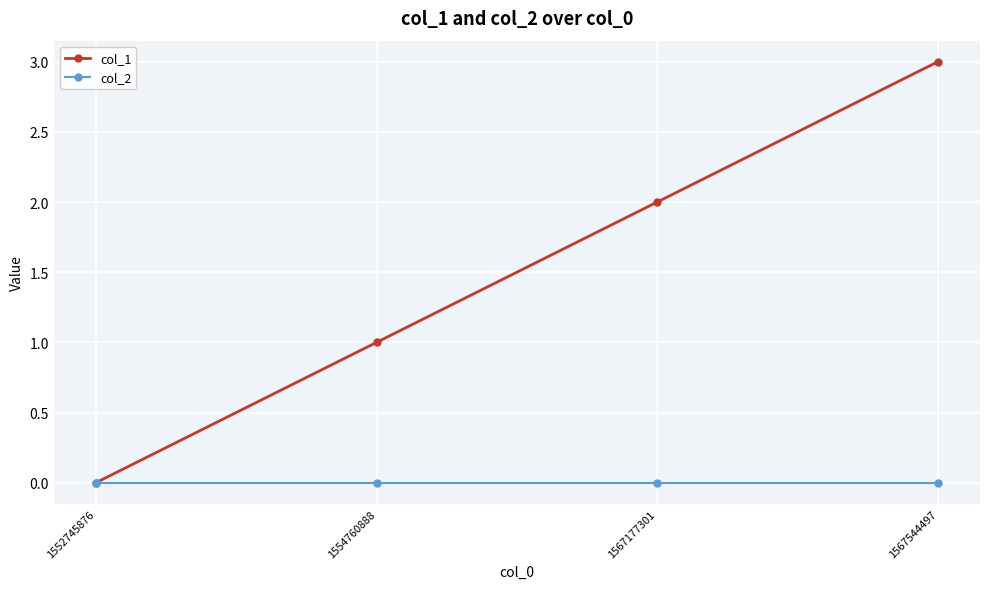

Between 1552745876 and 1554760888, which series saw the biggest shift?

col_1